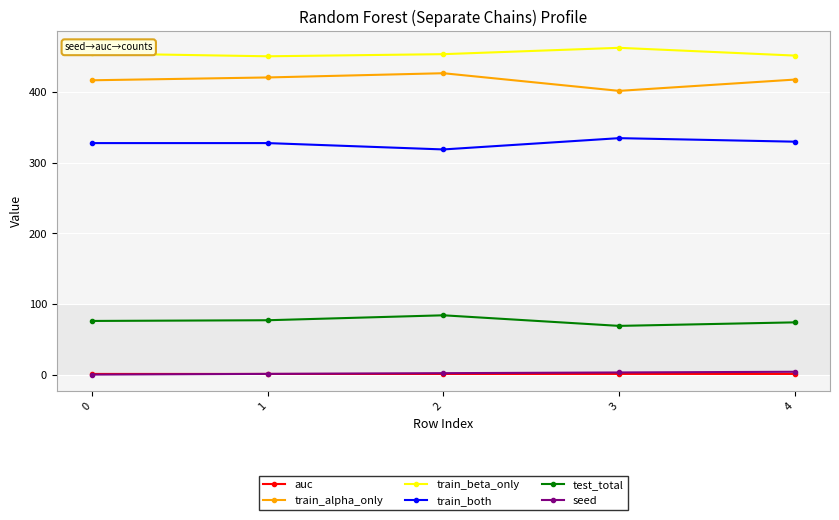

What is the lowest value of the train_both series?

319.0